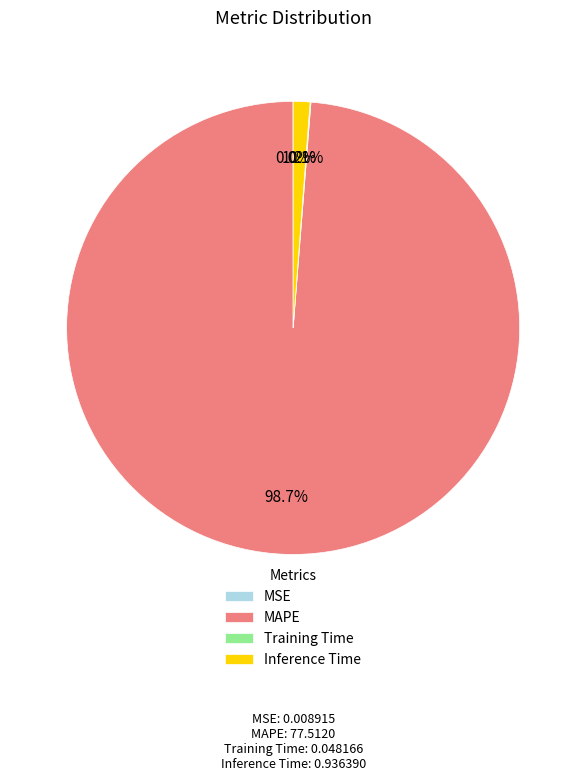

Is there a majority slice in this chart?

Yes